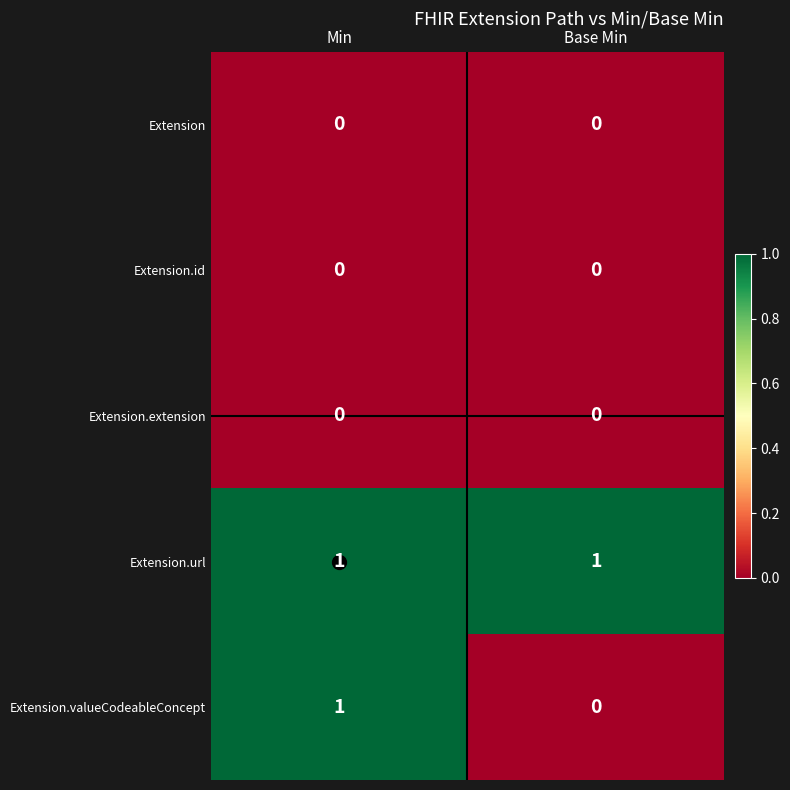

How many distinct data groups are displayed?

5